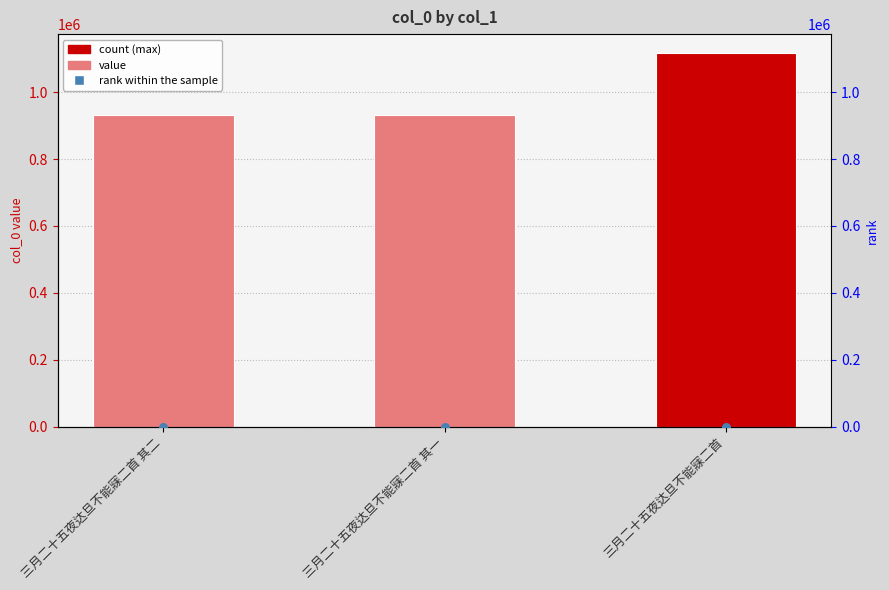

At how many categories does at least one series exceed 912409?

3